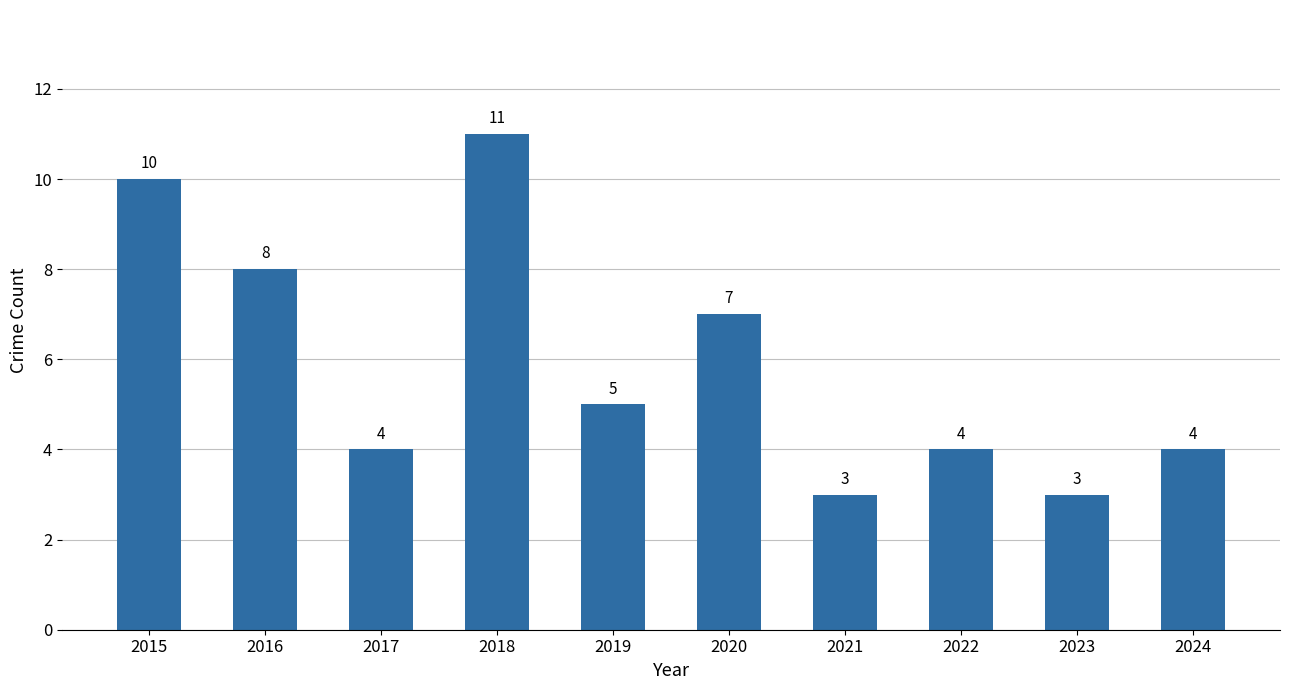

How many categories are shown in the chart?

10